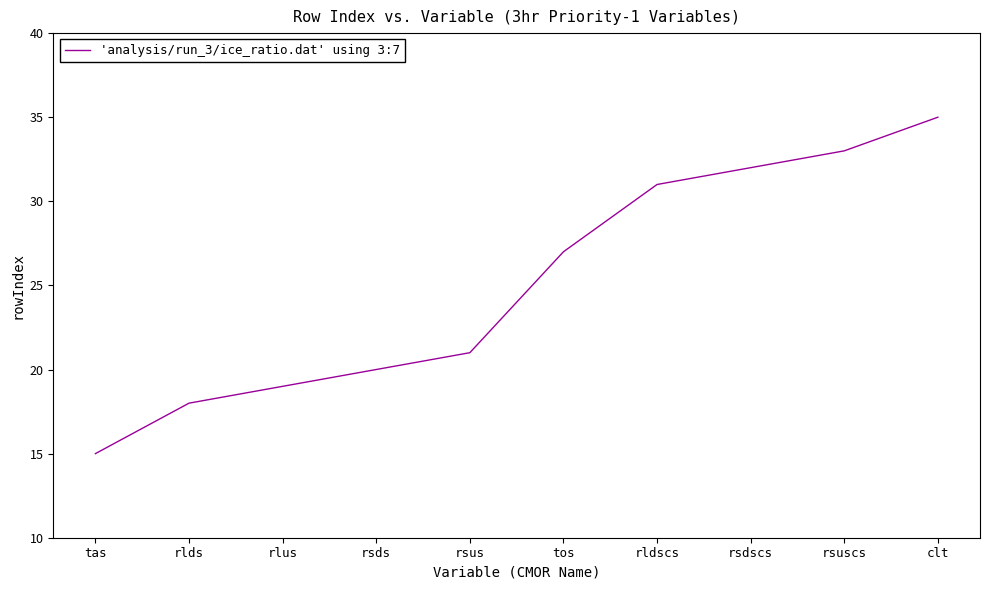

What is the change in value from tas to rsdscs?

+17